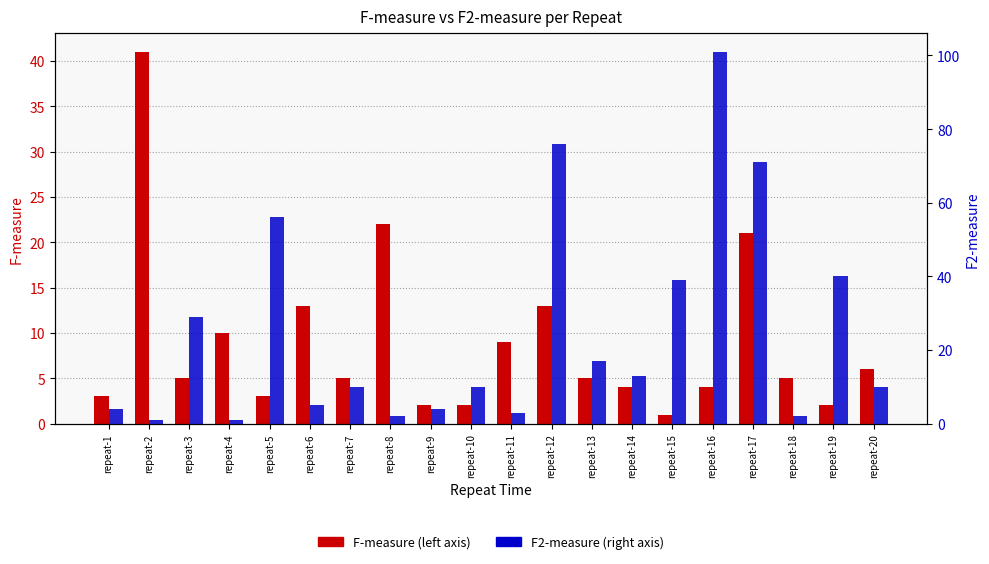

True or false: F-measure has a value of 2 at repeat-18.

False